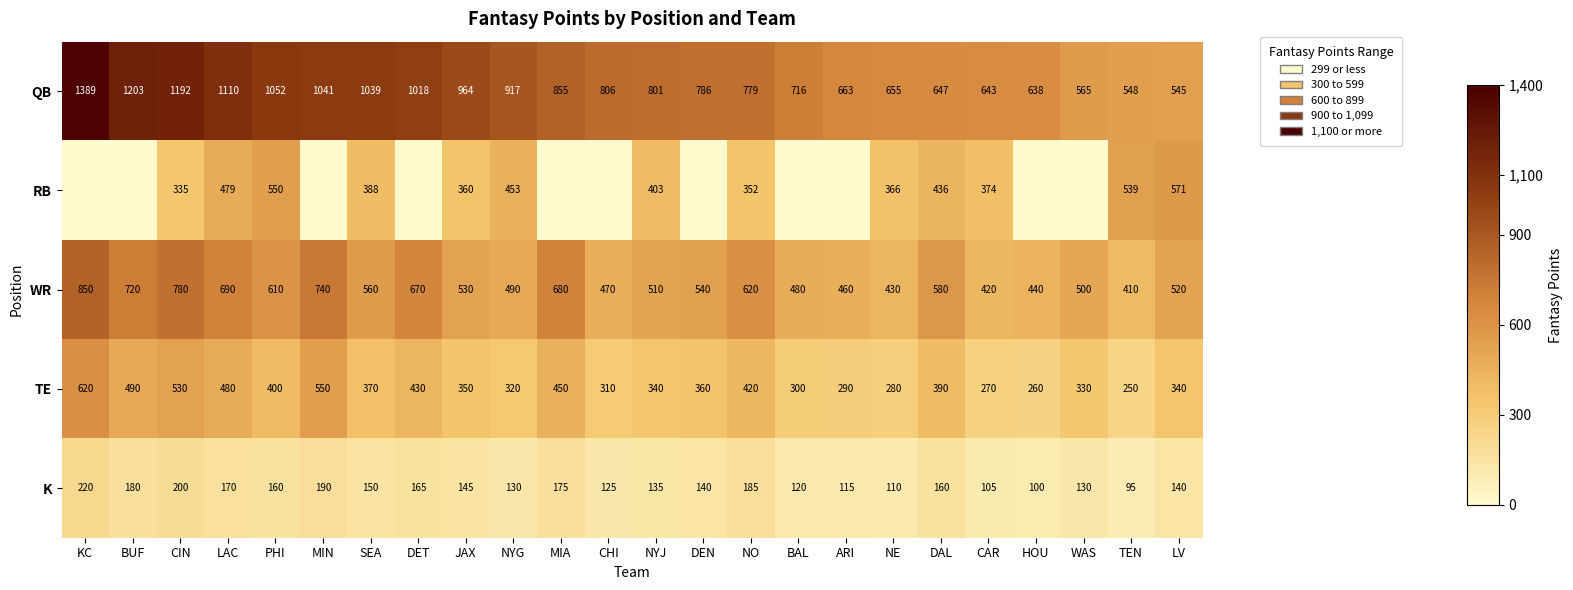

What is the difference between the second highest and second lowest values in the TE series?

290